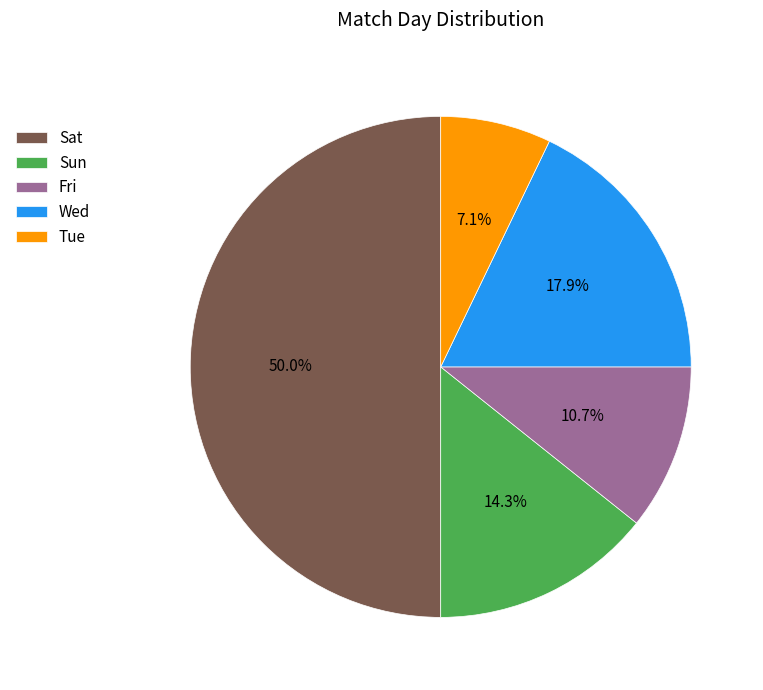

To the nearest percent, what percentage of the pie is Sun?

14%